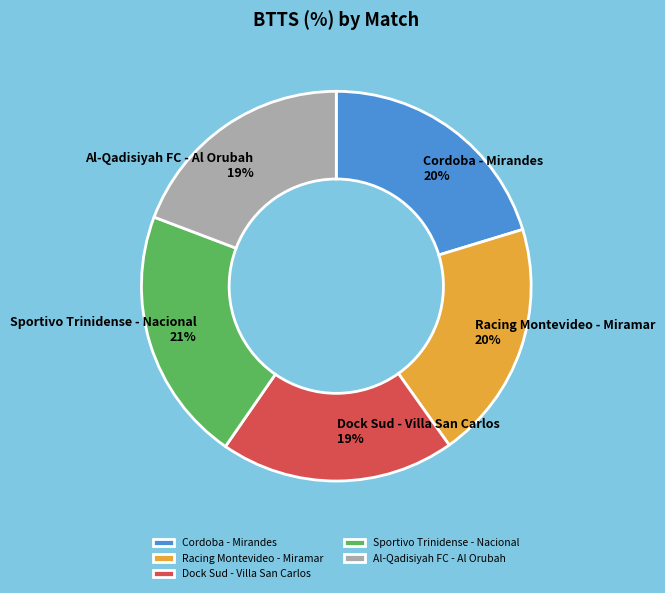

To the nearest percent, what is the combined percentage of Sportivo Trinidense - Nacional and Cordoba - Mirandes?

41%